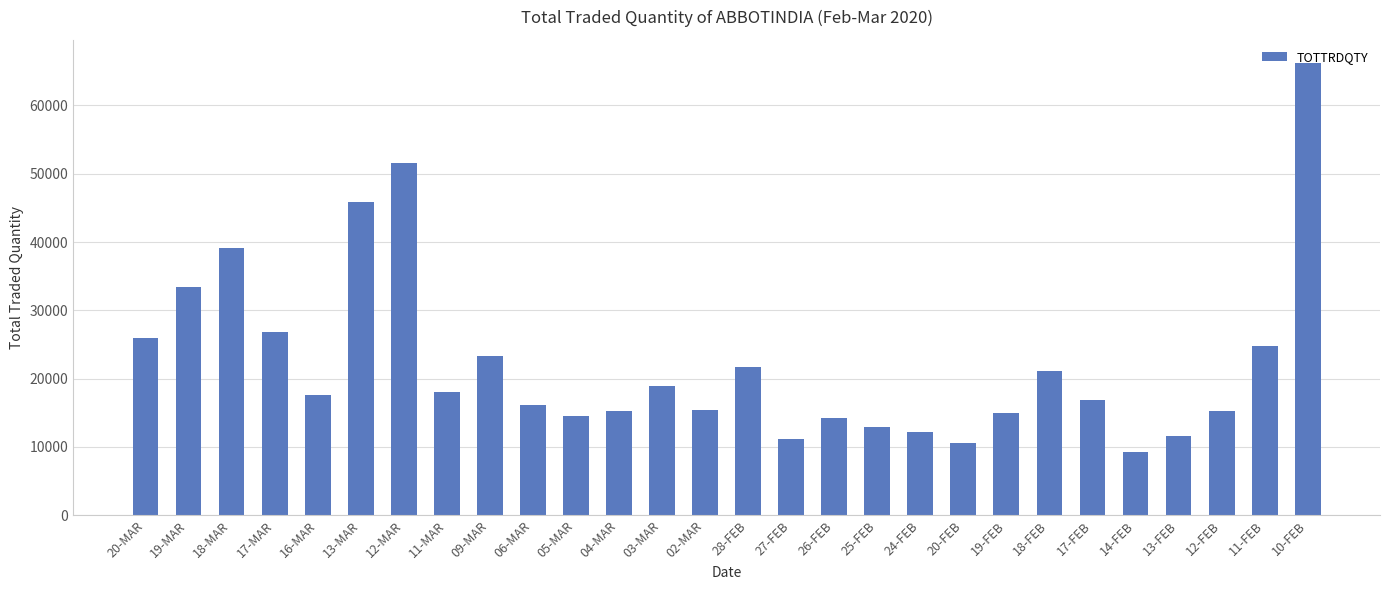

What is the ratio of the value at 13-MAR to the value at 20-FEB?

4.3